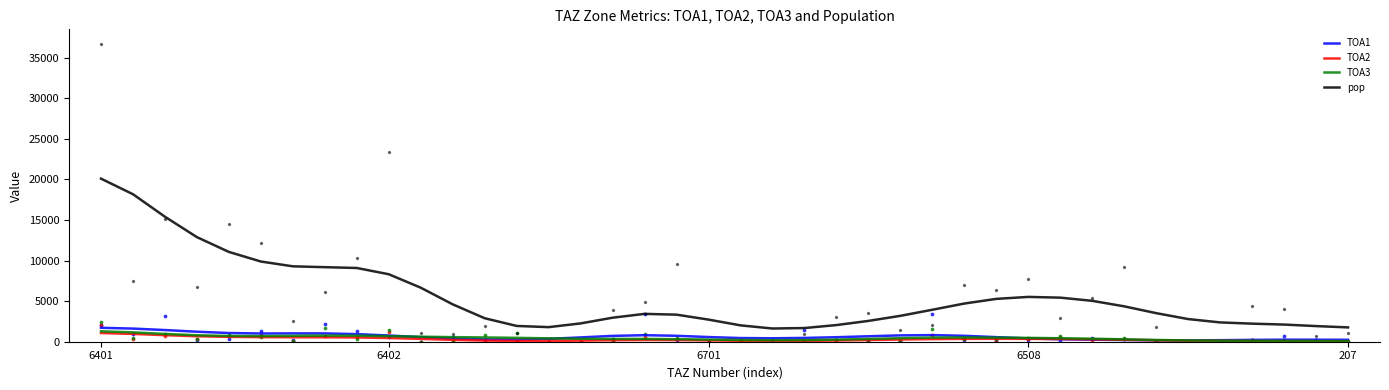

Which series has the largest total across all categories?

pop